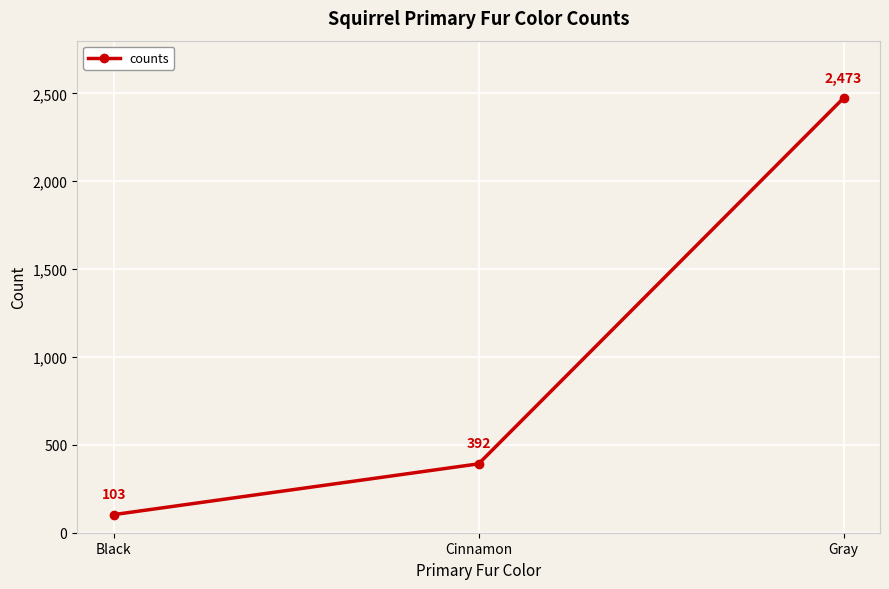

Which label corresponds to the smallest value in the chart?

Black